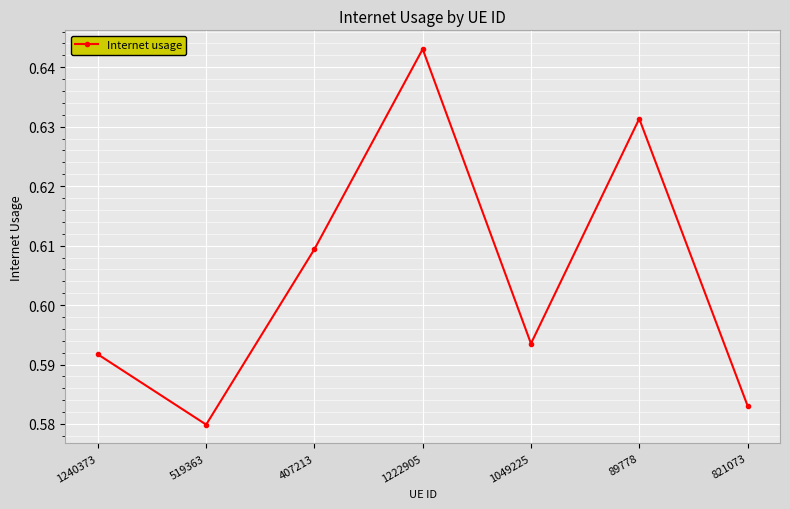

Does the chart display data point markers on the line(s)?

Yes